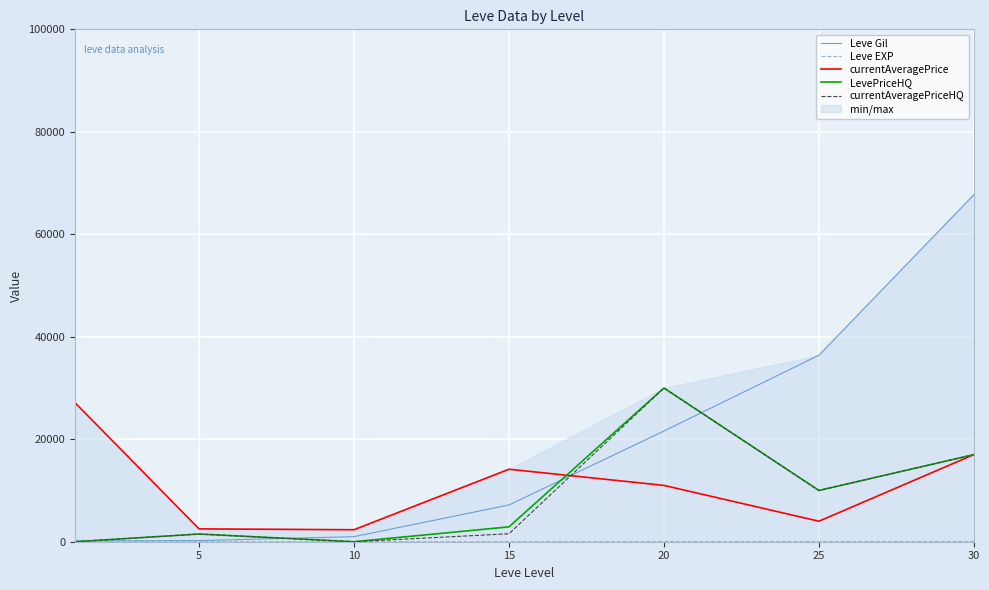

At how many categories does at least one series exceed 36285?

2